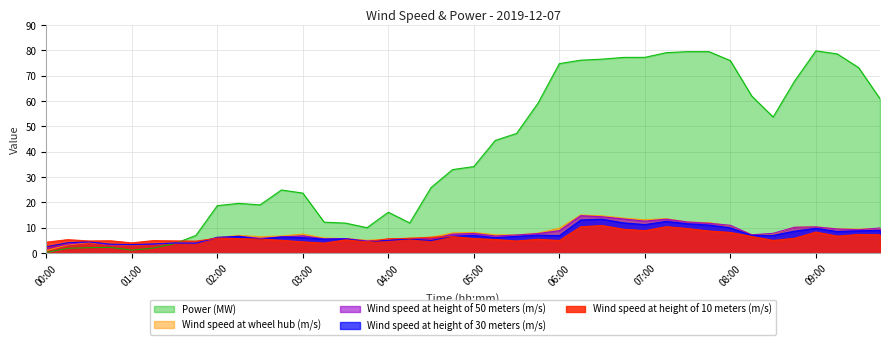

Which has a higher value, 04:45 or 09:15?

09:15